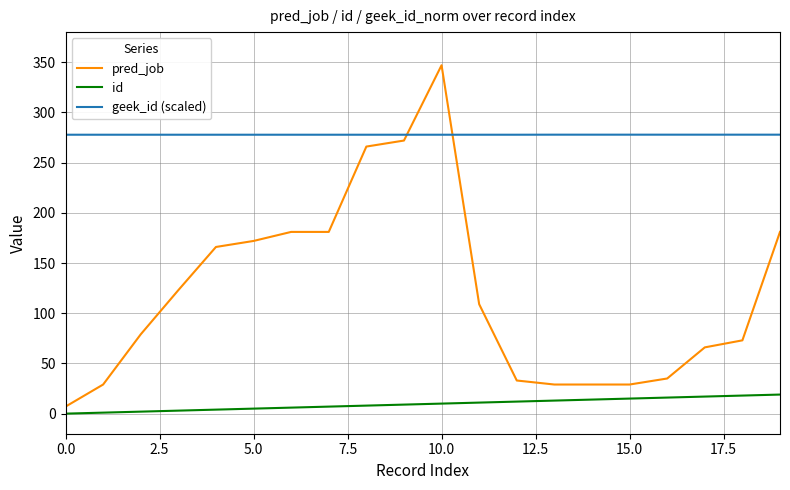

Which series has the largest total across all categories?

geek_id (scaled)